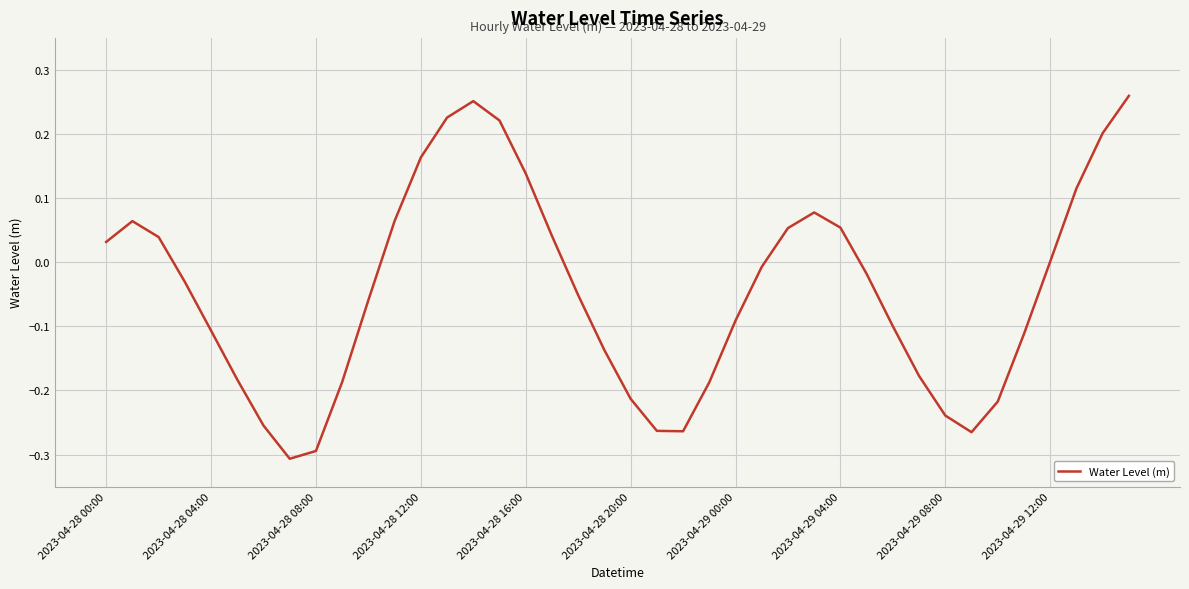

What is the difference between the maximum and minimum values?

0.6